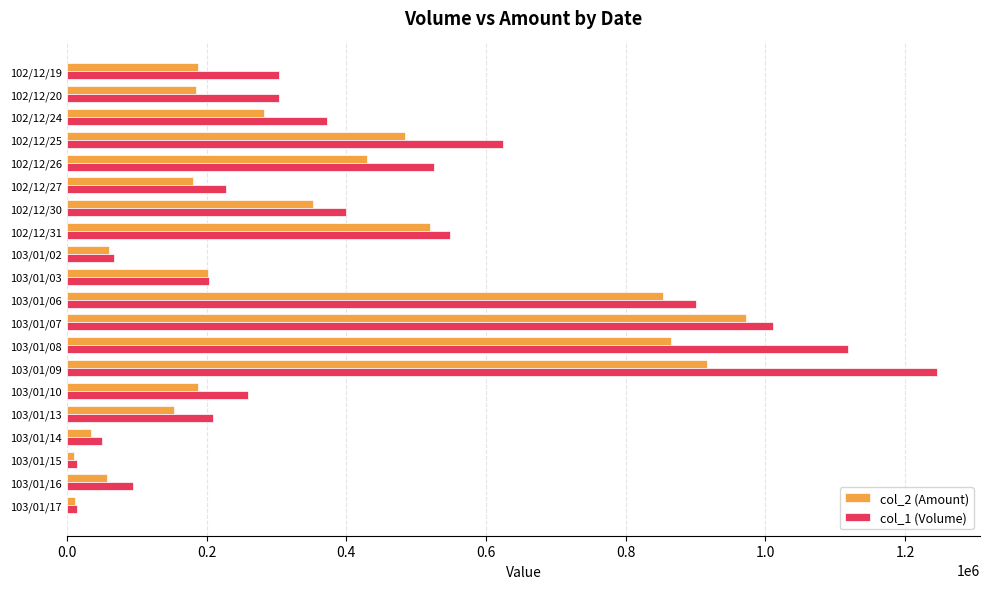

At which label does col_1 (Volume) reach its peak?

103/01/09